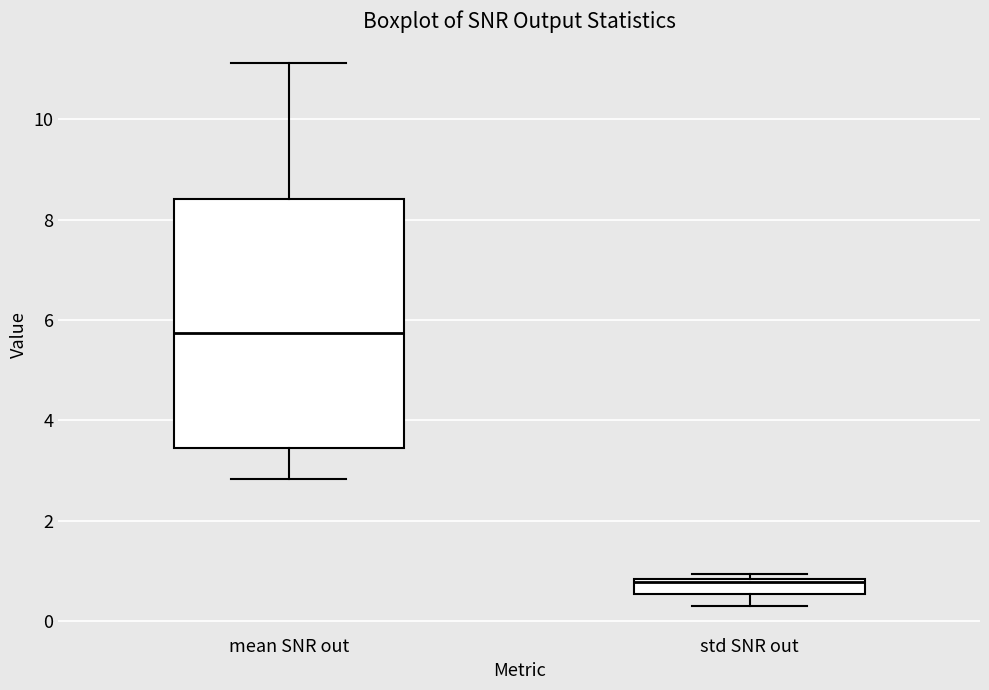

Where is the upper edge of the box for mean SNR out on the y-axis? The values are not printed on the chart, so give them approximately, as read against the axis.

8.4